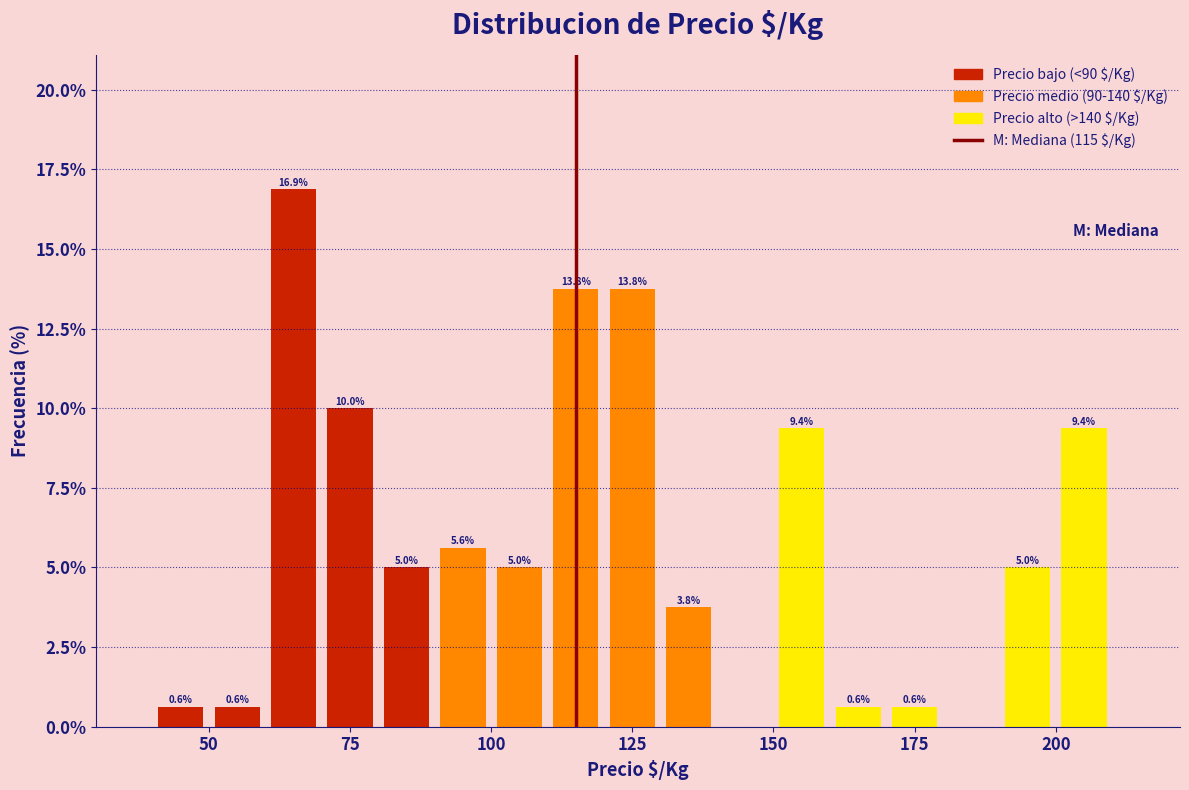

Around what value on the x-axis is the tallest bar? Give the approximate position of its centre, as read against the axis.

65